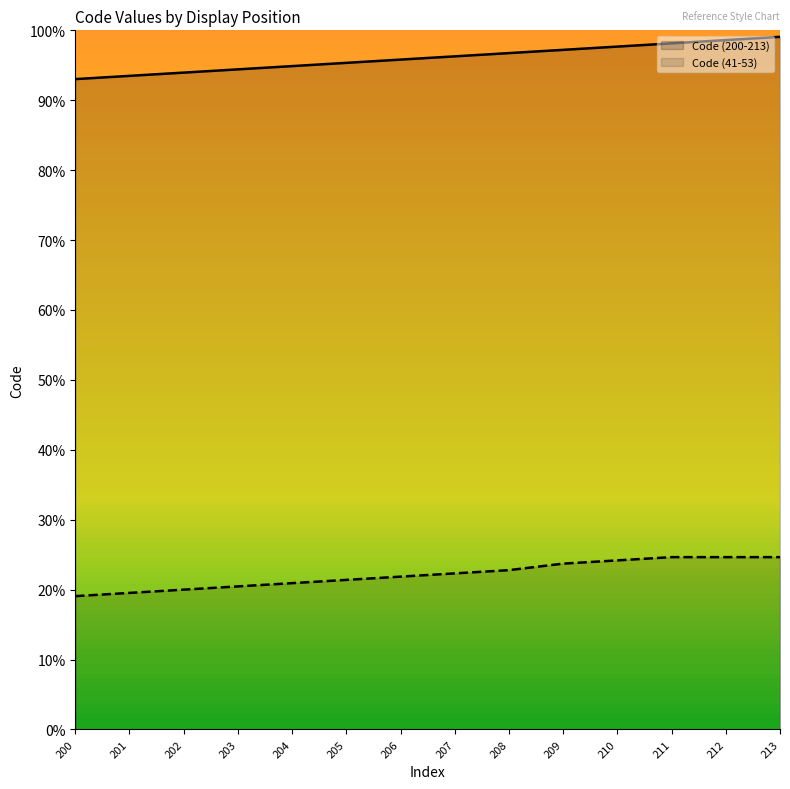

Is it true that Code (41-53) equals 24.7 at 212?

True